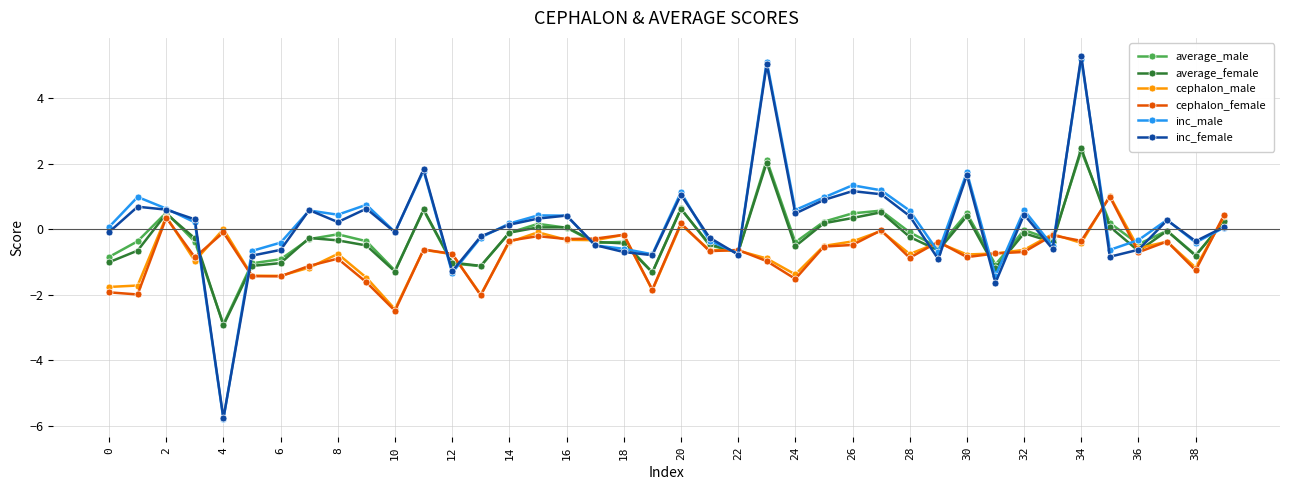

What is the smallest value displayed?

-5.8